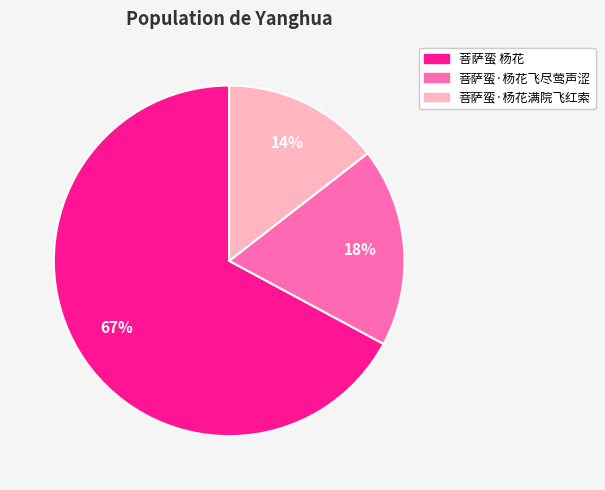

Which category has the smallest portion of the pie?

菩萨蛮·杨花满院飞红索